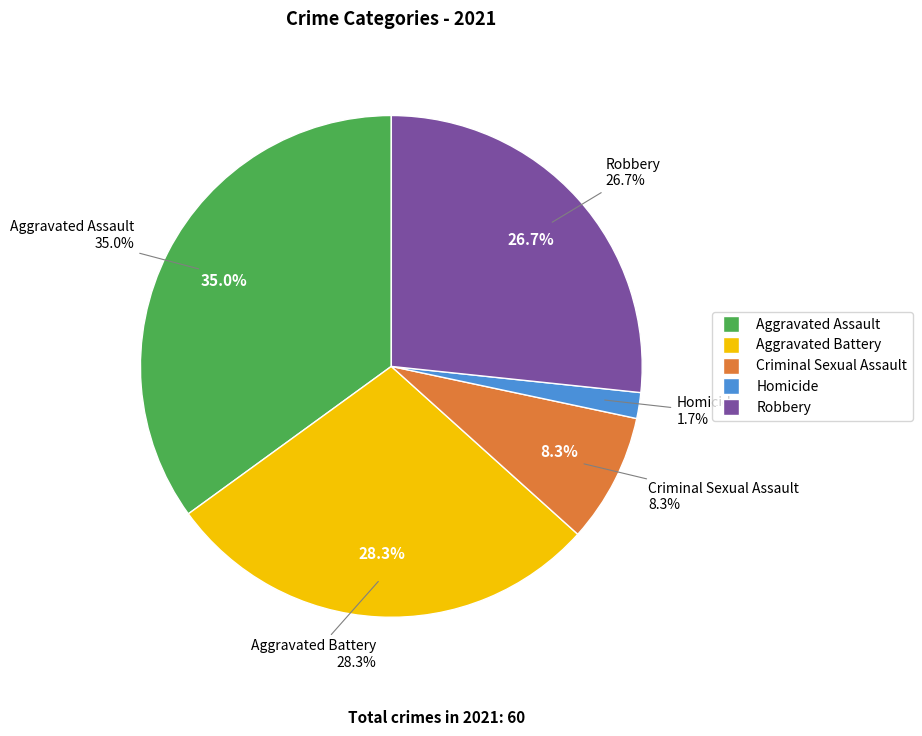

What percentage do Aggravated Assault and Robbery together represent?

61.7%